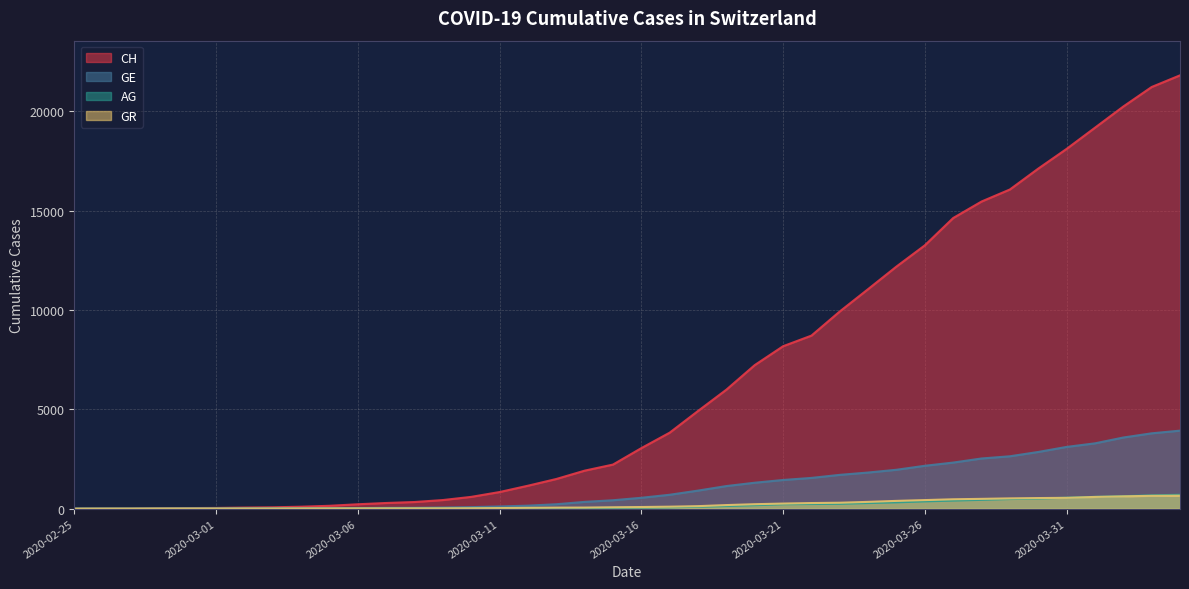

Read the GE value at 2020-03-14.

343